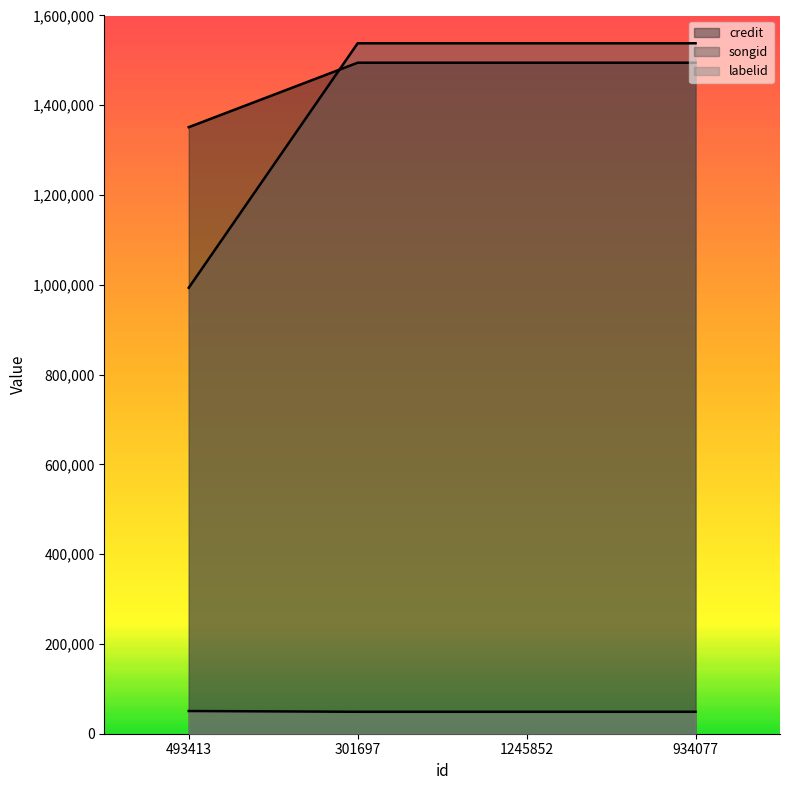

True or false: labelid and songid cross at least once.

False